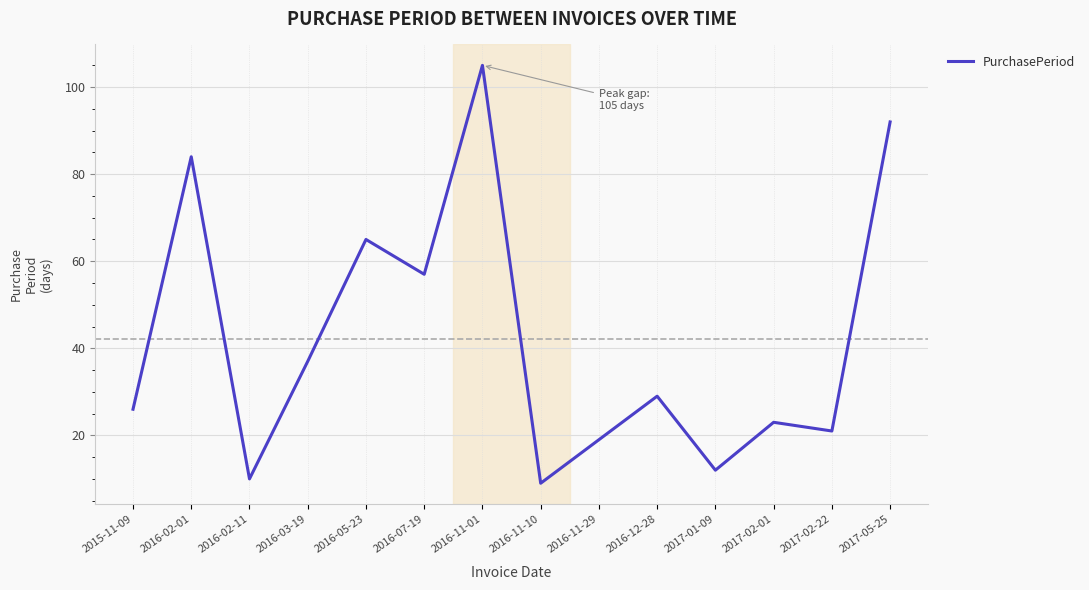

List the labels in order of value, largest first.

2016-11-01, 2017-05-25, 2016-02-01, 2016-05-23, 2016-07-19, 2016-03-19, 2016-12-28, 2015-11-09, 2017-02-01, 2017-02-22, 2016-11-29, 2017-01-09, 2016-02-11, 2016-11-10